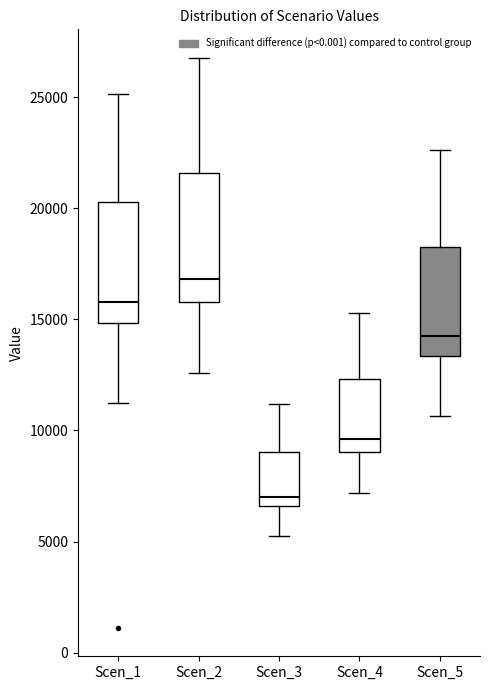

Reading left to right, read every box against the y-axis: the position of its median line, the range the box covers, and the ends of its whiskers. The values are not printed on the chart, so give them approximately, as read against the axis.

Scen_1: median 16000, box 15000 to 20500, whiskers 11000 to 25000
Scen_2: median 17000, box 16000 to 21500, whiskers 12500 to 27000
Scen_3: median 7000, box 6500 to 9000, whiskers 5500 to 11000
Scen_4: median 9500, box 9000 to 12500, whiskers 7000 to 15500
Scen_5: median 14000, box 13500 to 18500, whiskers 10500 to 22500